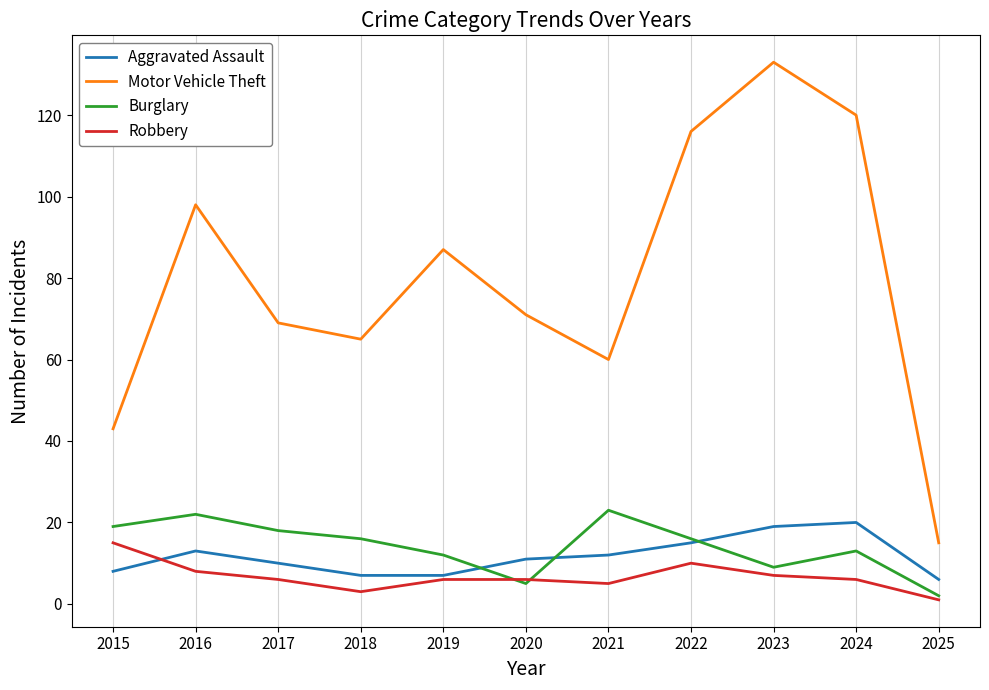

How many values in the Burglary series are below 16?

5